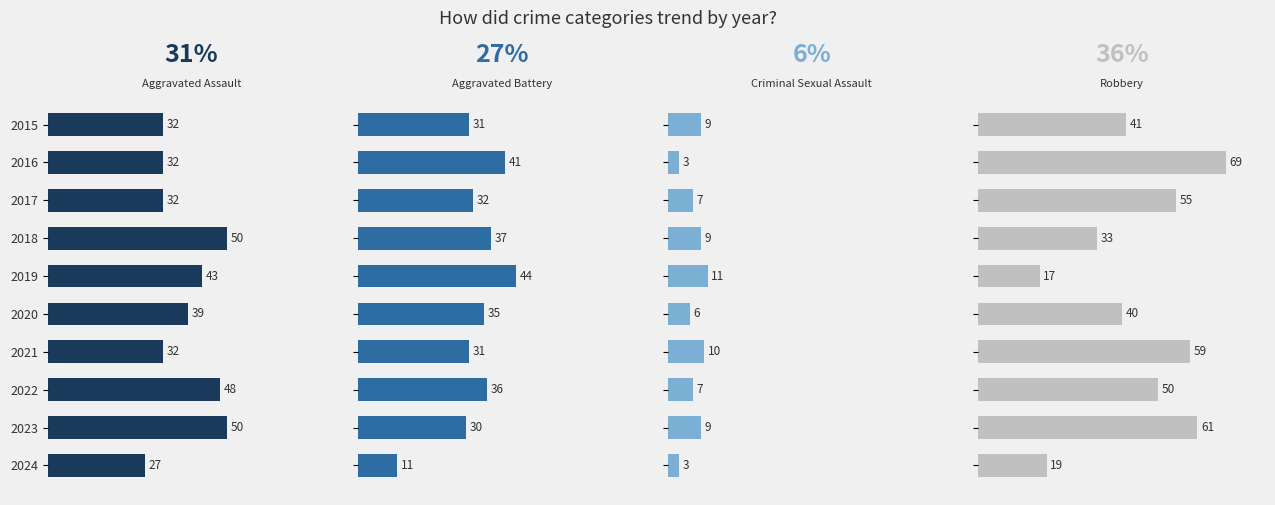

What are all the series names shown in the legend?

Aggravated Assault, Aggravated Battery, Criminal Sexual Assault, Robbery